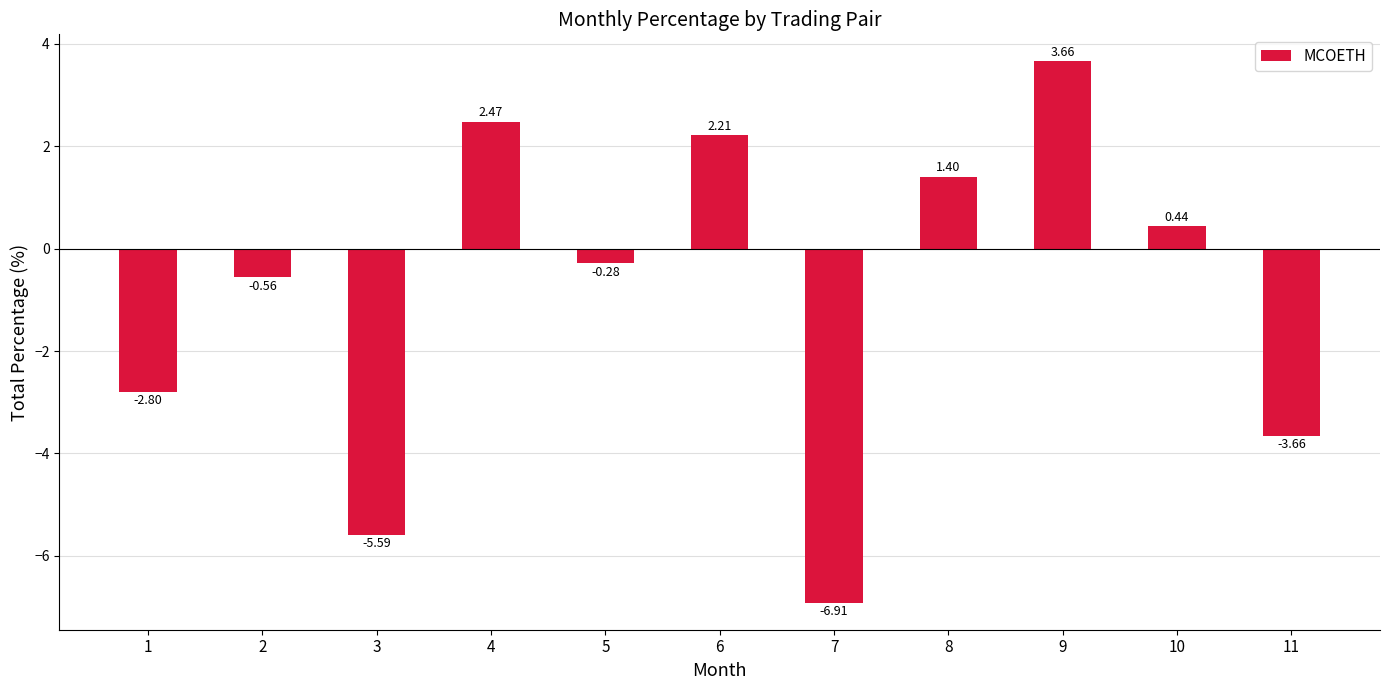

Where is the data nearest to the value -1?

2